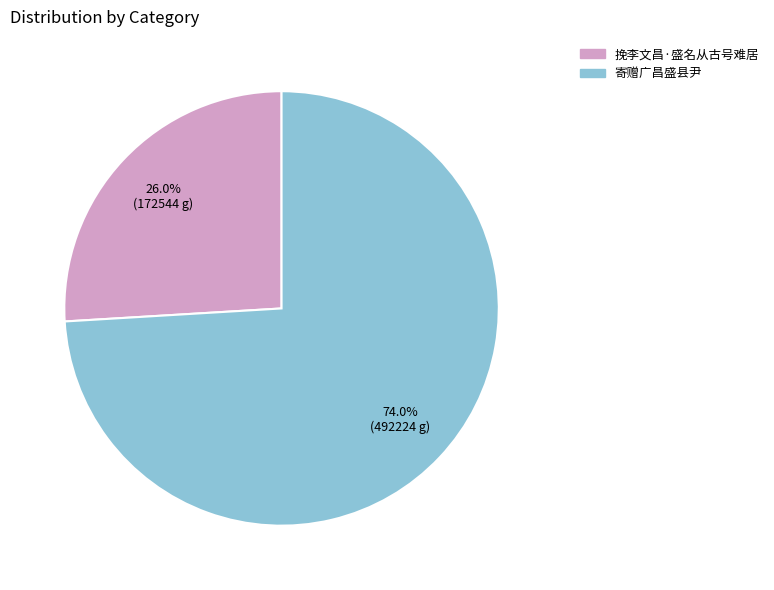

Approximately how many times larger is the value at 挽李文昌·盛名从古号难居 compared to 寄赠广昌盛县尹?

0.4